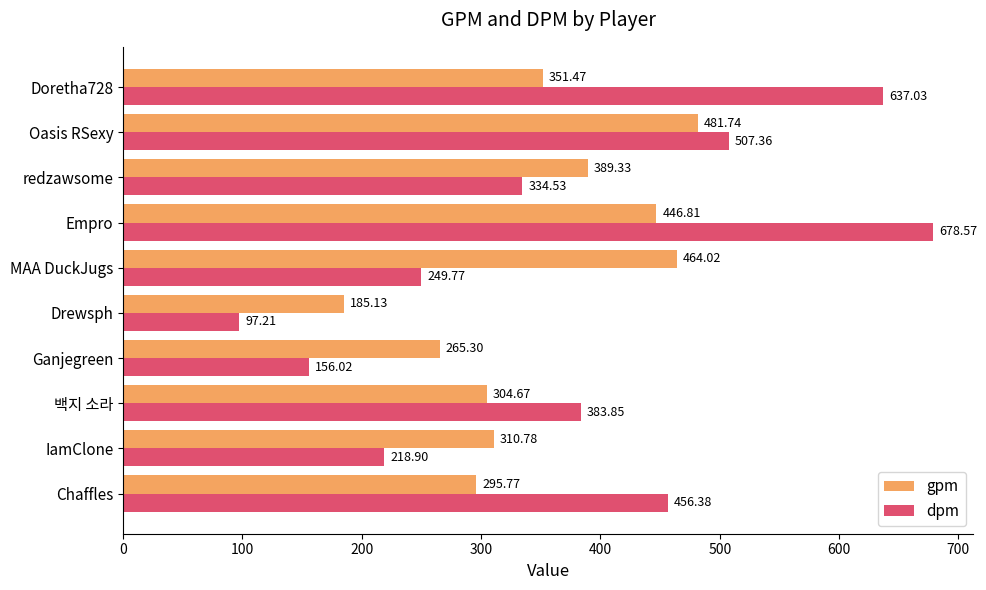

Which series has the largest total across all categories?

dpm